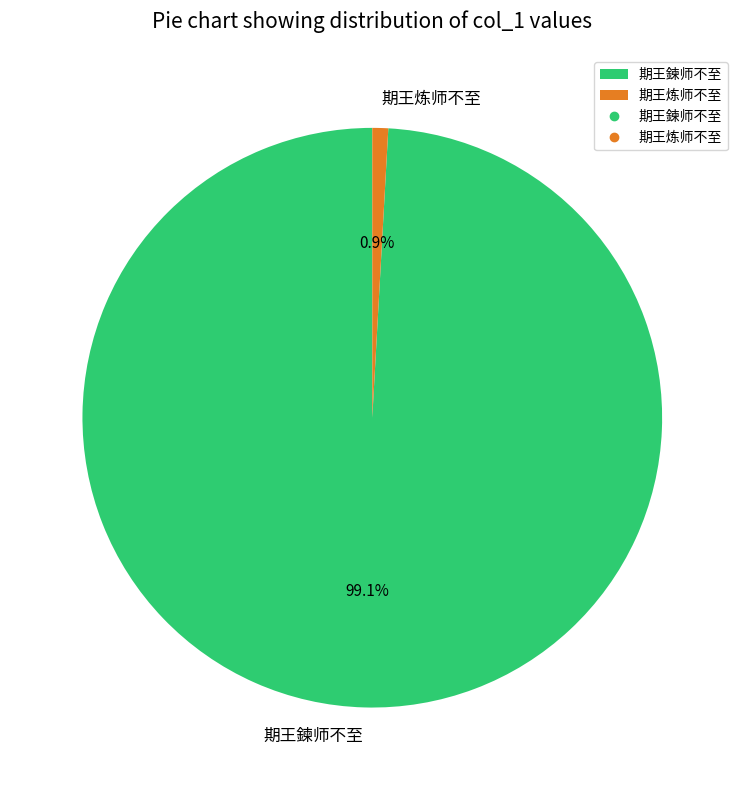

Is it true that 期王炼师不至 is 14% of the pie?

False